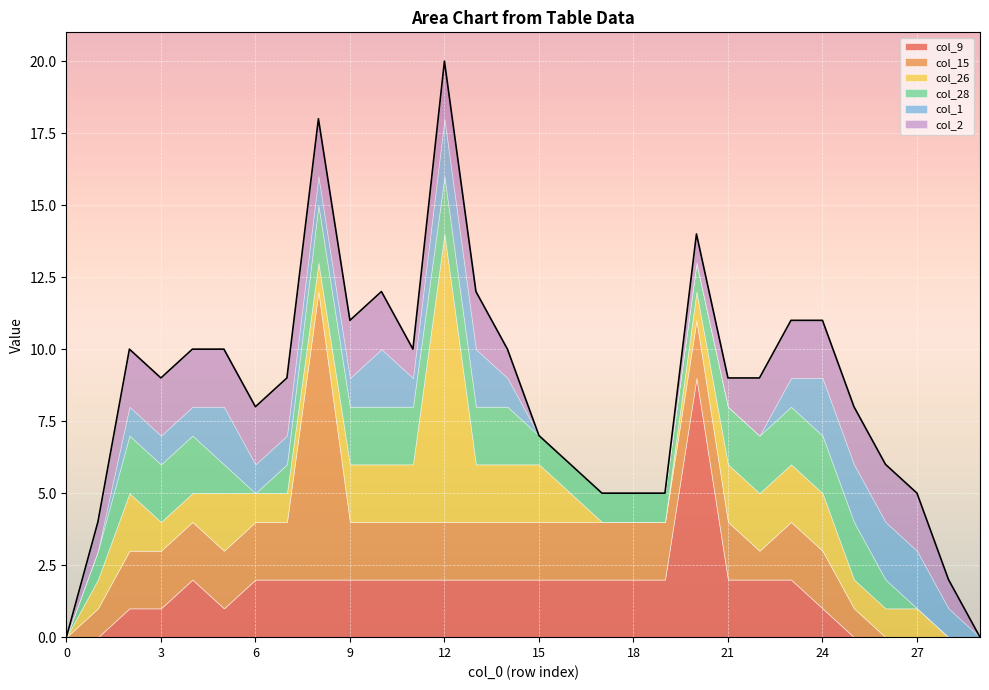

True or false: col_9 has more than 0 interior local peaks.

True